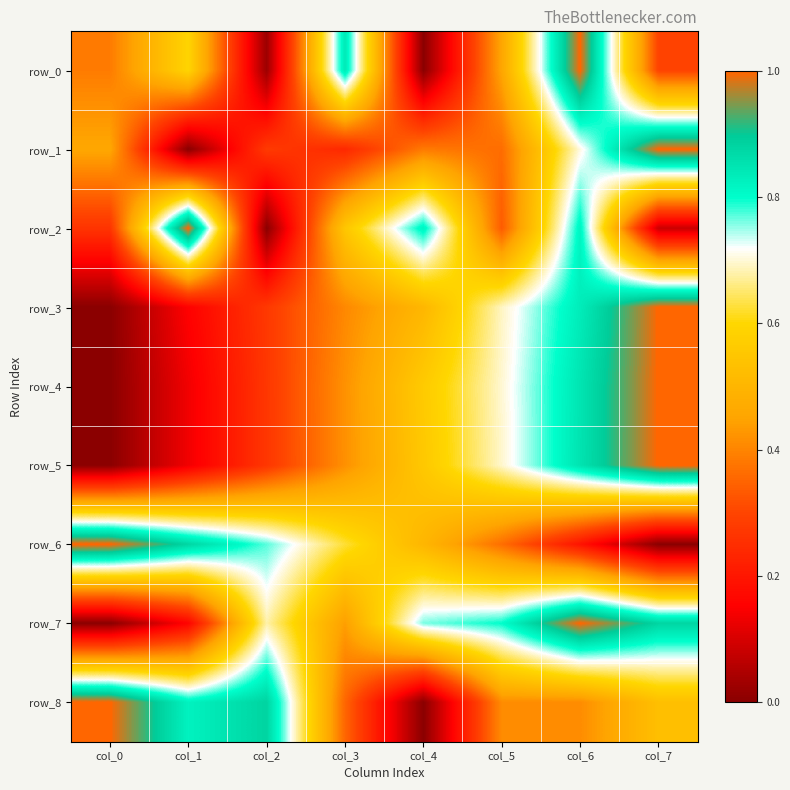

List the series in order of their peak value, highest first.

row_0, row_1, row_2, row_3, row_4, row_5, row_6, row_7, row_8